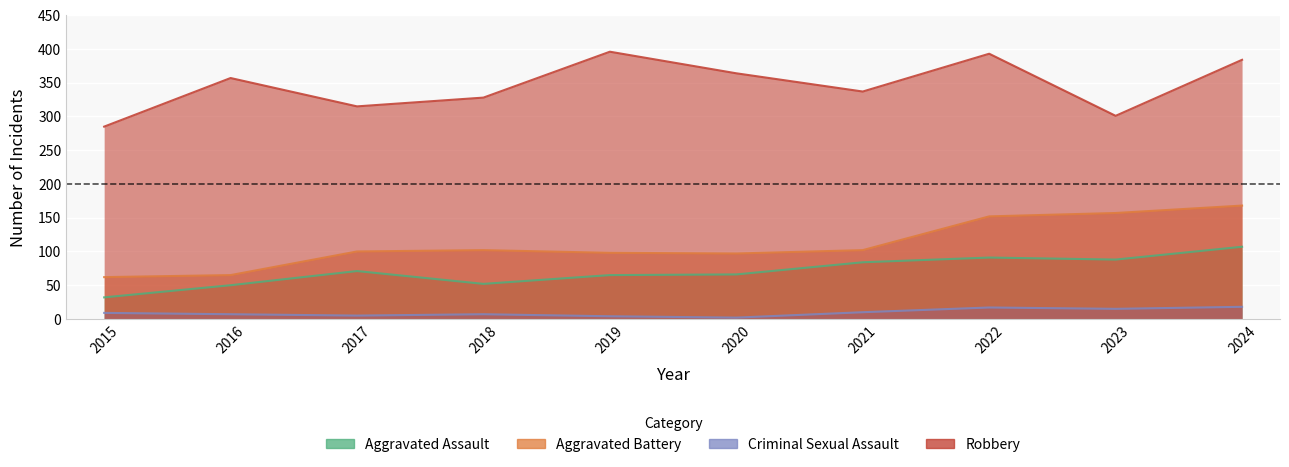

Which series has the largest range (max minus min)?

Robbery